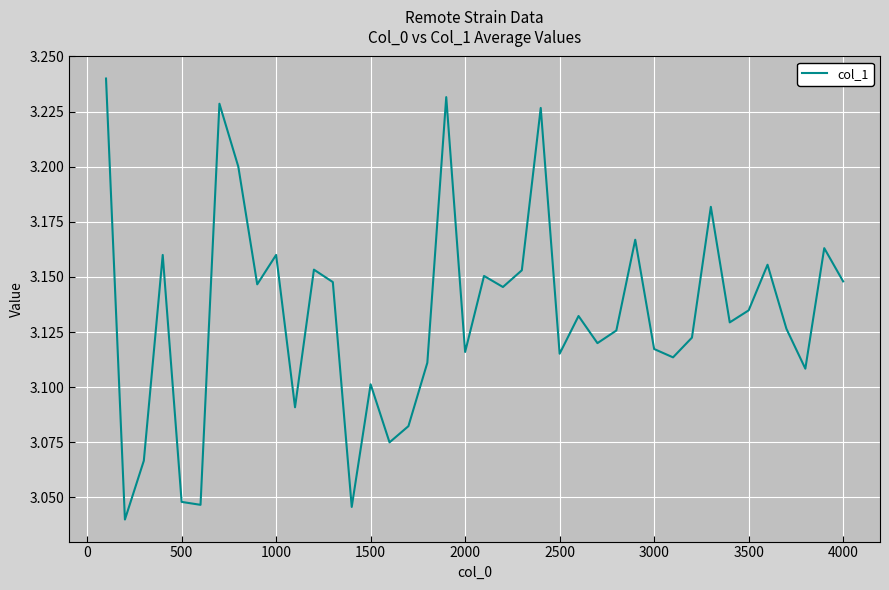

What is the smallest value displayed?

3.0